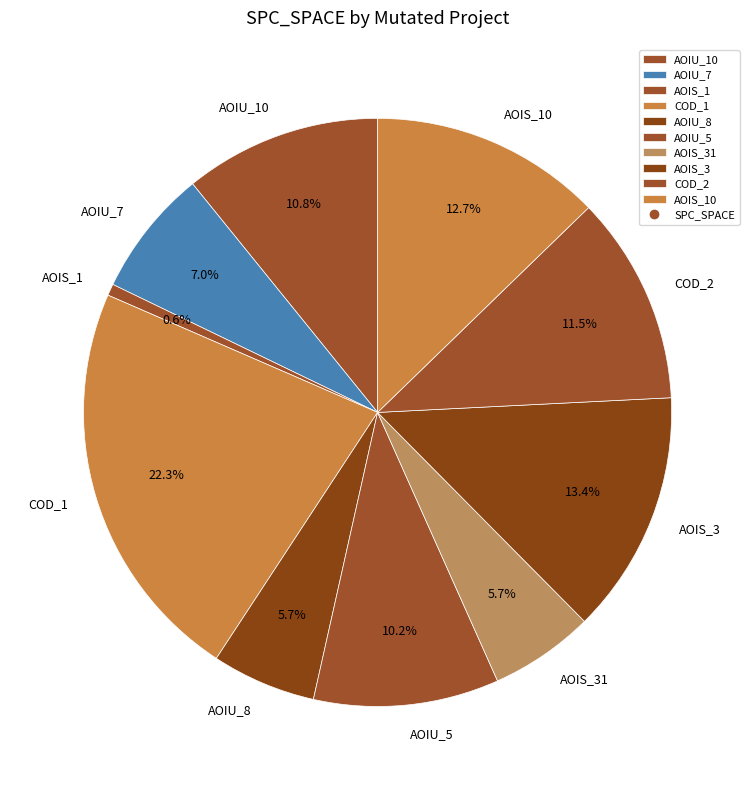

Is the sum of AOIS_1 and AOIS_31 greater than half?

No